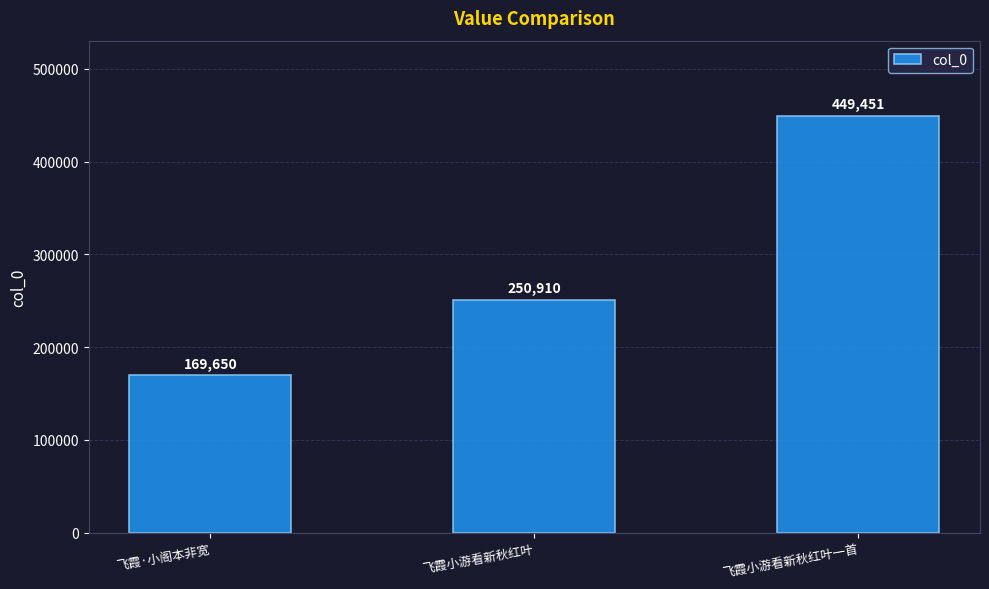

The value at 飞霞·小阁本非宽 is 253460. True or false?

False